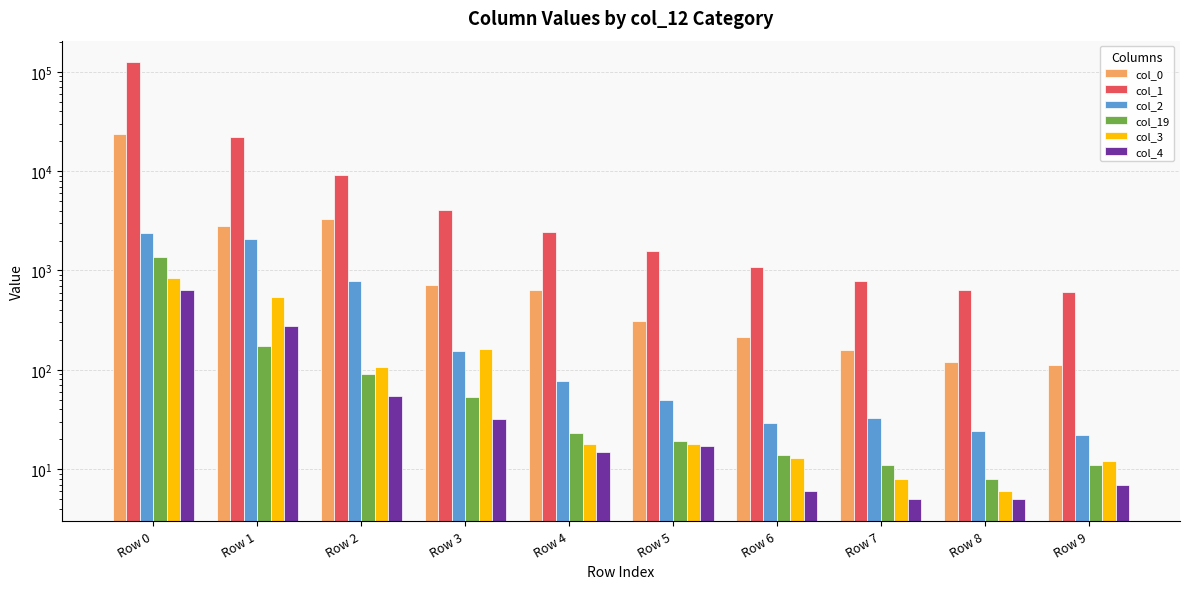

Reading left to right, transcribe all the data shown in this chart.

col_0: Row 0=23487	Row 1=2804	Row 2=3275	Row 3=710	Row 4=641	Row 5=309	Row 6=215	Row 7=157	Row 8=120	Row 9=113
col_1: Row 0=124048	Row 1=21888	Row 2=9136	Row 3=4073	Row 4=2458	Row 5=1557	Row 6=1081	Row 7=791	Row 8=640	Row 9=604
col_2: Row 0=2408	Row 1=2061	Row 2=785	Row 3=155	Row 4=77	Row 5=50	Row 6=29	Row 7=33	Row 8=24	Row 9=22
col_19: Row 0=1382	Row 1=174	Row 2=90	Row 3=53	Row 4=23	Row 5=19	Row 6=14	Row 7=11	Row 8=8	Row 9=11
col_3: Row 0=838	Row 1=535	Row 2=106	Row 3=162	Row 4=18	Row 5=18	Row 6=13	Row 7=8	Row 8=6	Row 9=12
col_4: Row 0=632	Row 1=275	Row 2=54	Row 3=32	Row 4=15	Row 5=17	Row 6=6	Row 7=5	Row 8=5	Row 9=7